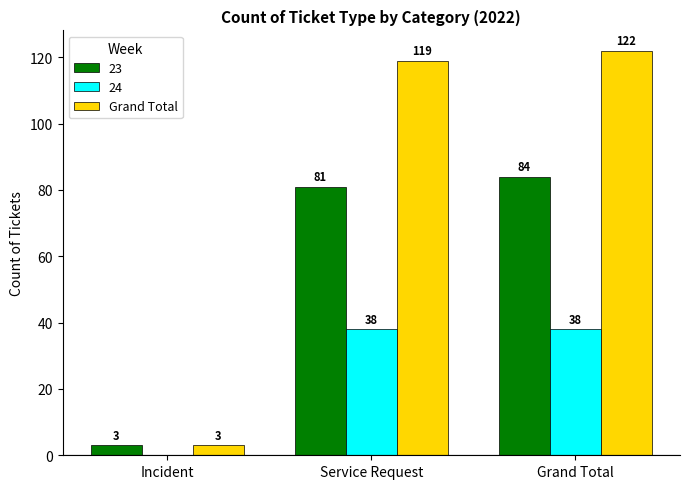

Between Incident and Grand Total, which series saw the biggest shift?

Grand Total